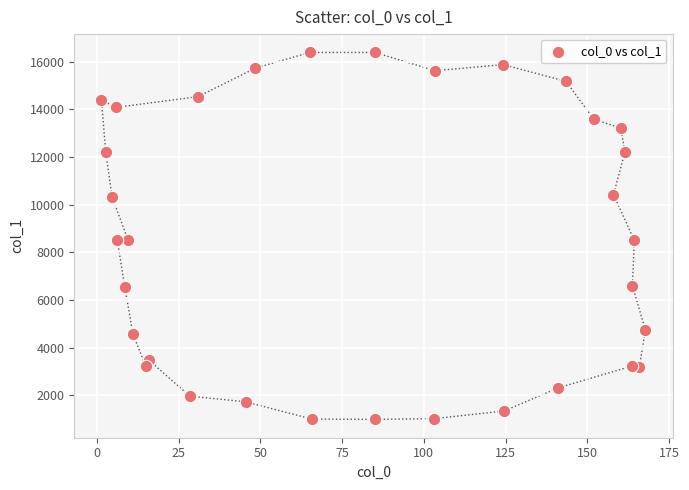

What is the range of Y values (max minus min)?

15398.3